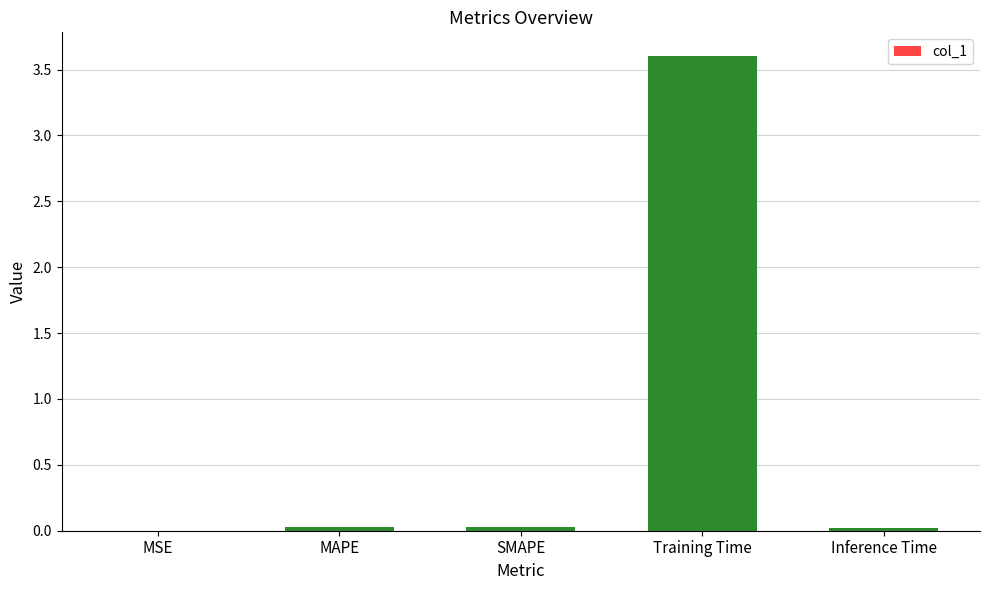

What is the greatest value displayed?

3.6